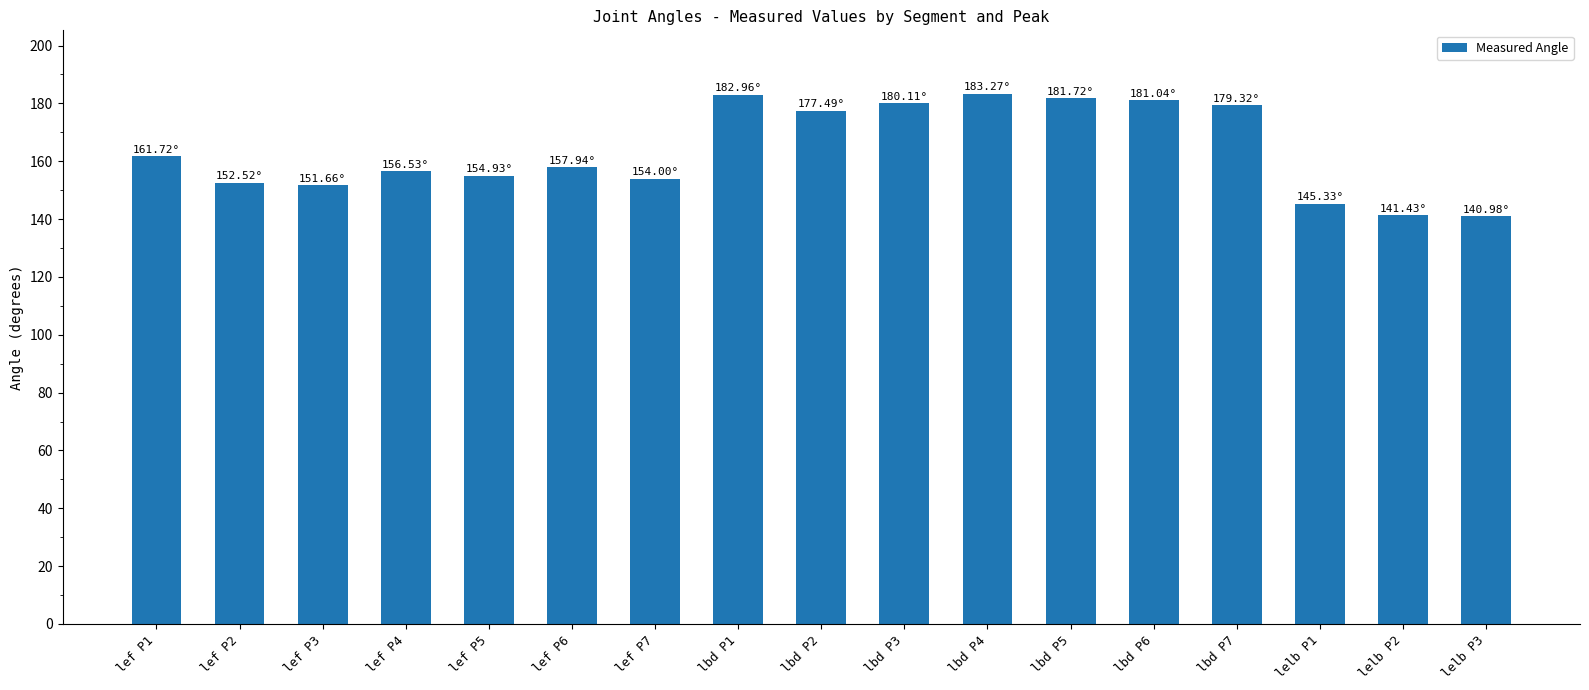

What is the change in value from lef P2 to lelb P2?

-11.1